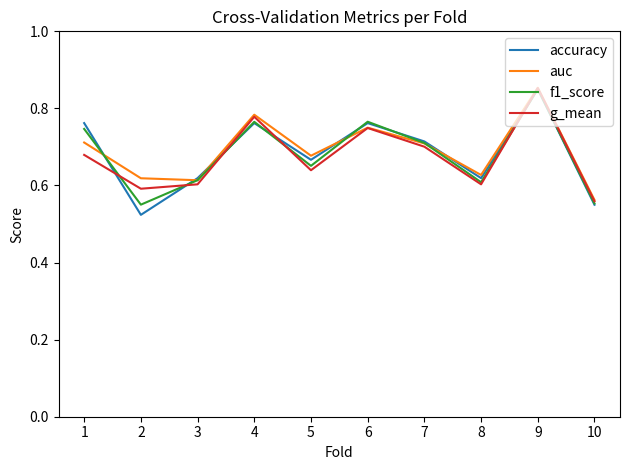

Where is the first local minimum for g_mean?

2